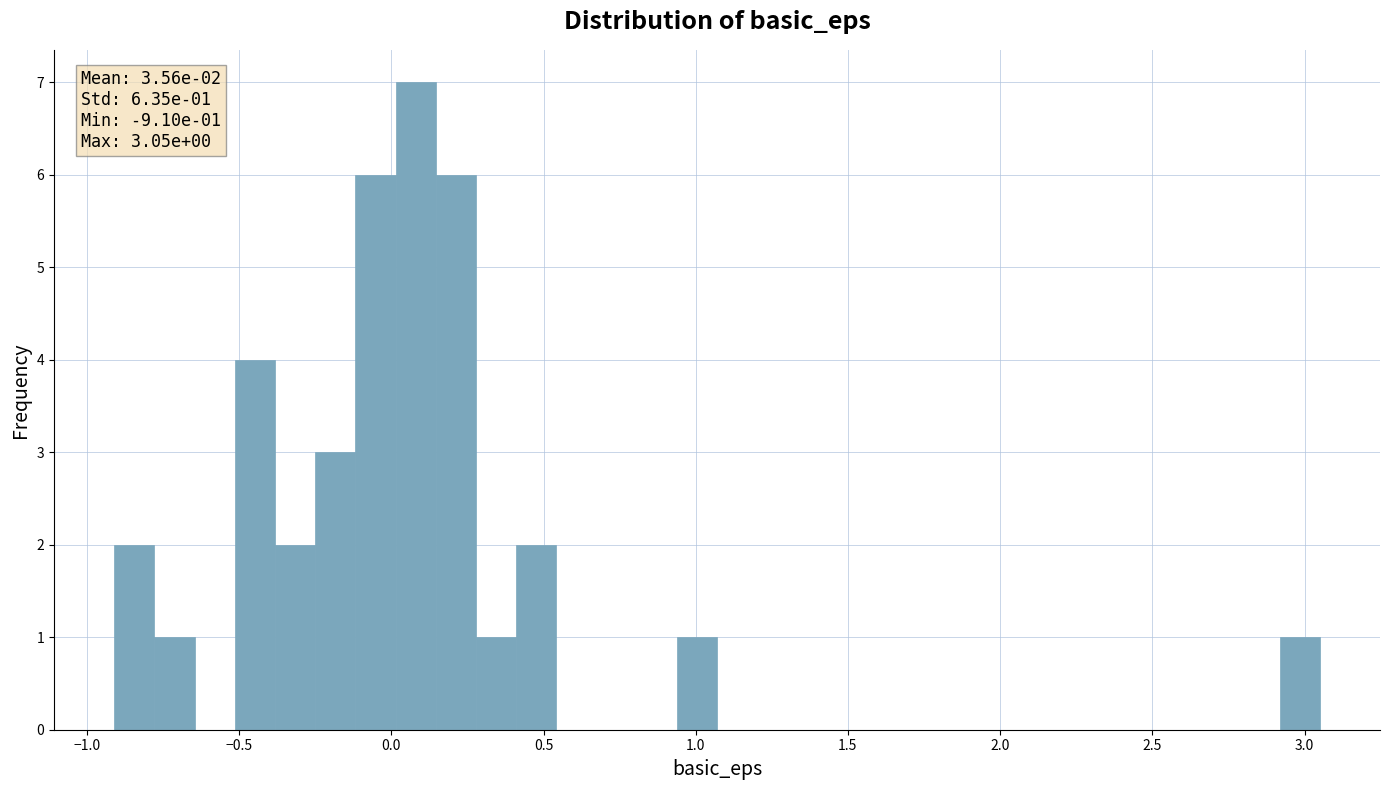

Read against the x-axis, roughly where is the centre of the tallest bar?

0.10